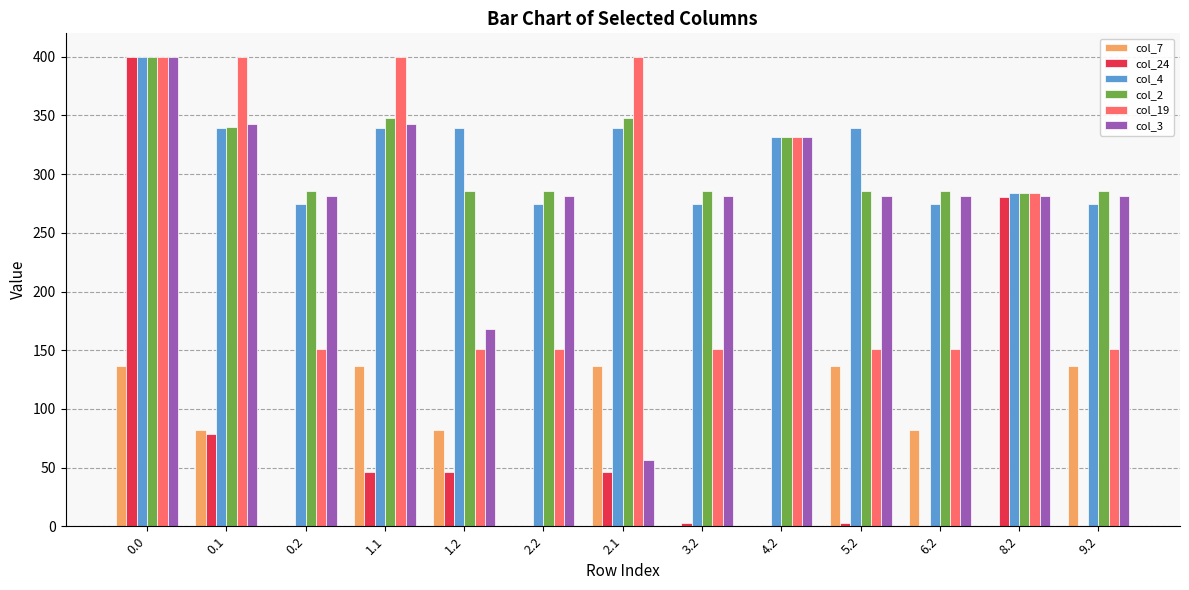

Is it true that col_3 equals 14.9 at 2.1?

False